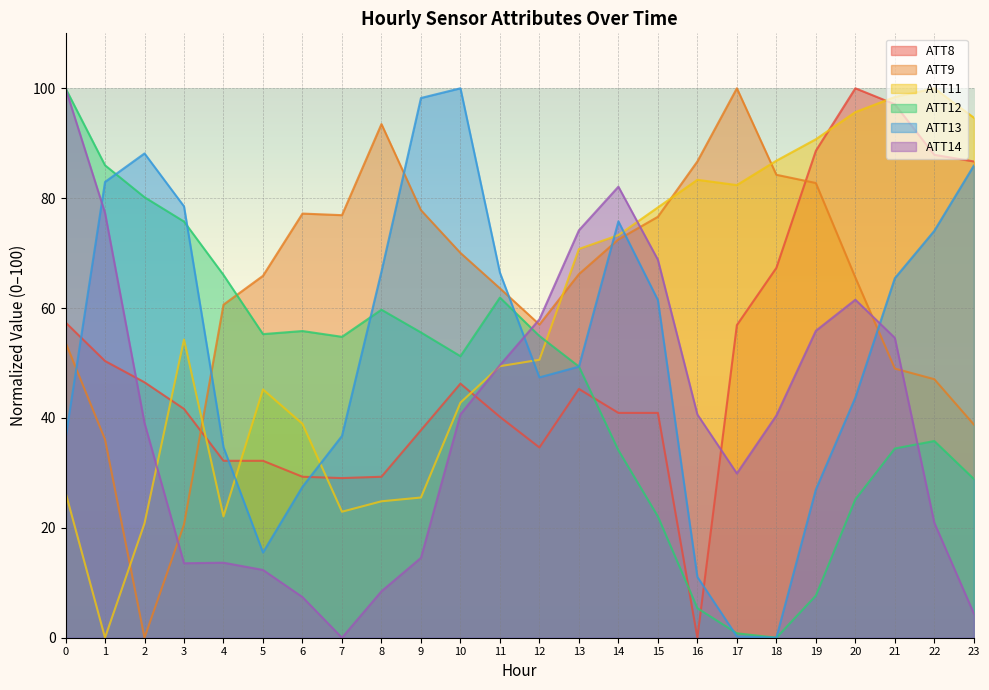

How many interior local valleys does the ATT11 series have?

4